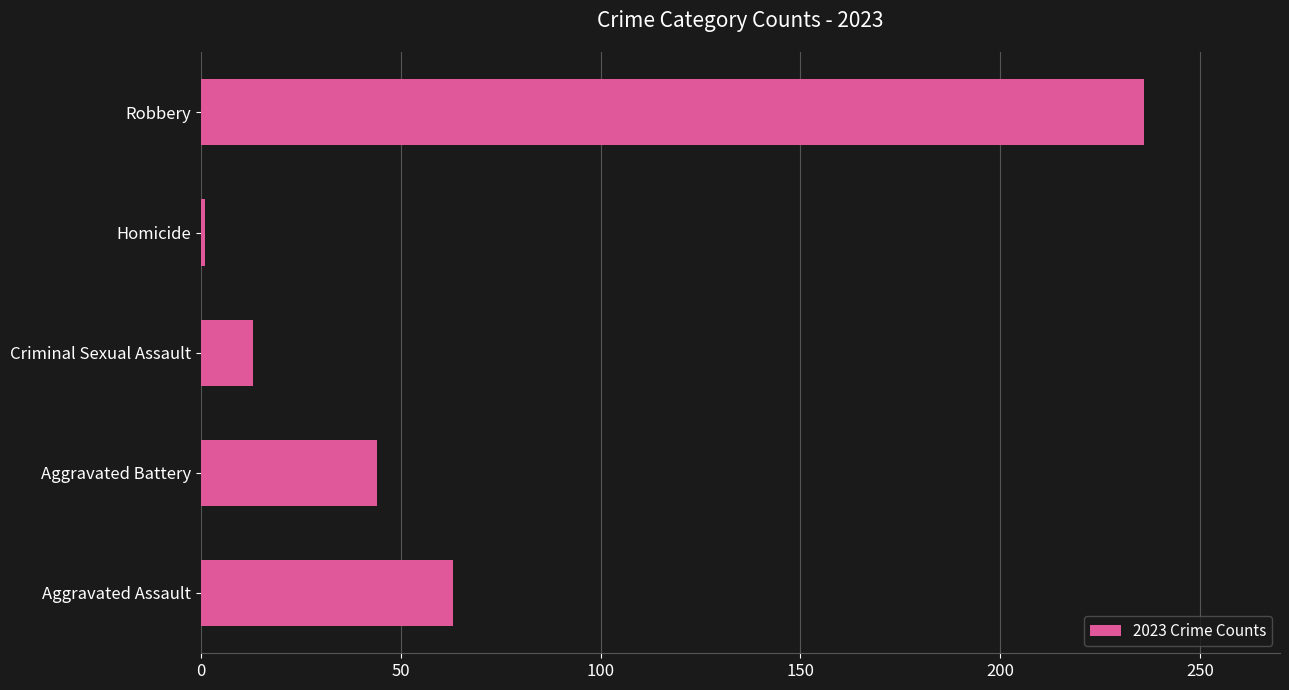

Rank the categories by value from highest to lowest.

Robbery, Aggravated Assault, Aggravated Battery, Criminal Sexual Assault, Homicide